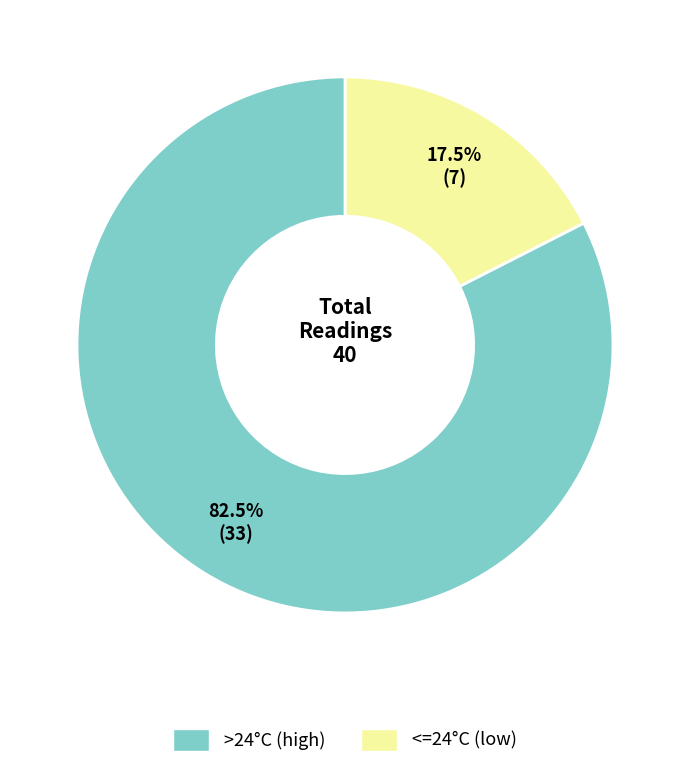

How many segments does this pie chart have?

2